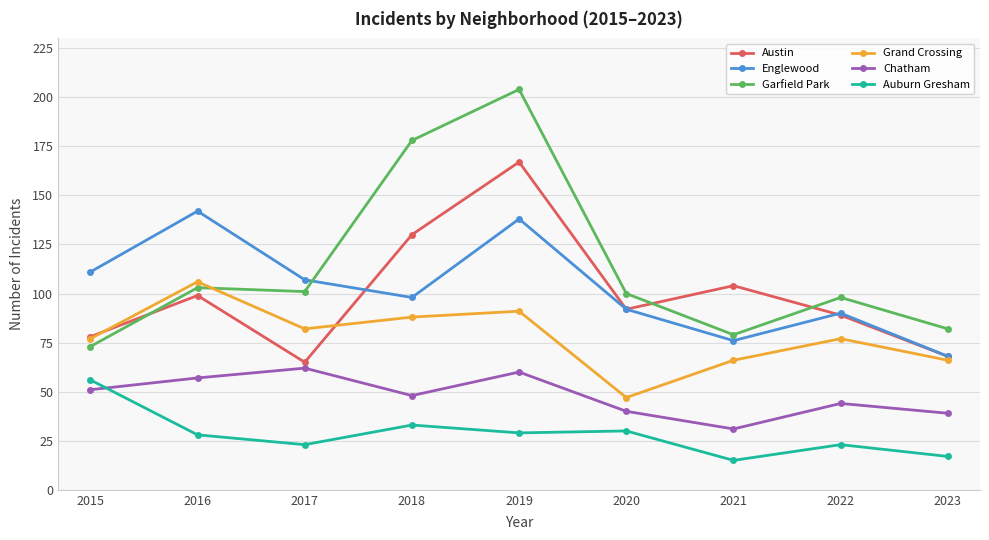

Is the value of Austin at 2016 greater than the value of Englewood at 2019?

No